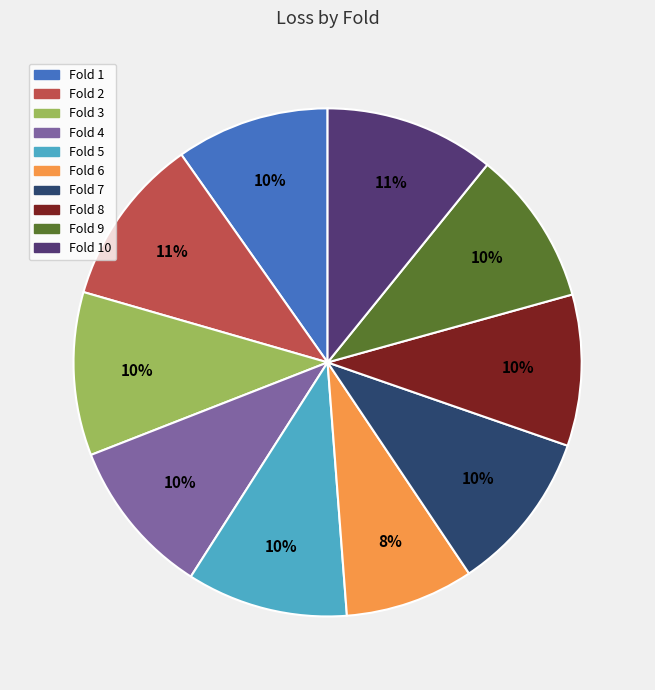

Is there a majority slice in this chart?

No